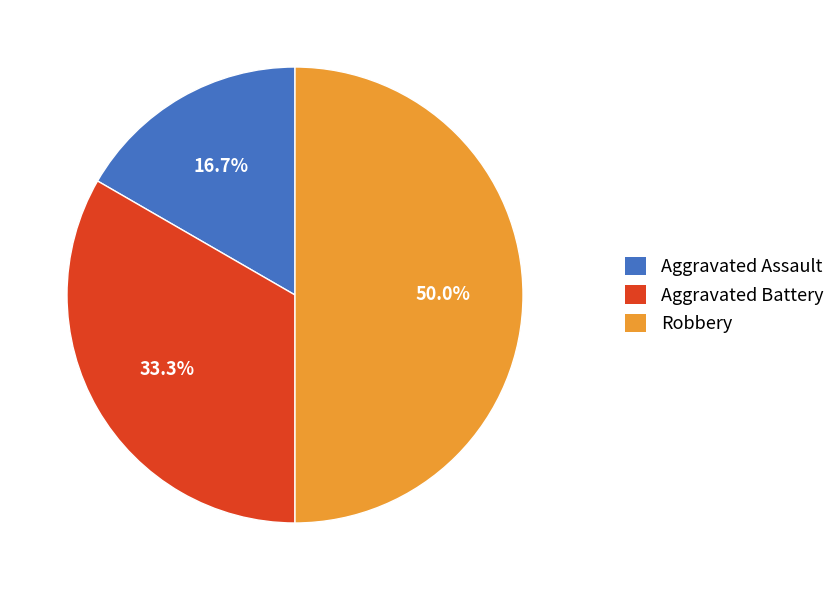

To the nearest percent, what is the difference between the largest and smallest slice percentages?

33%